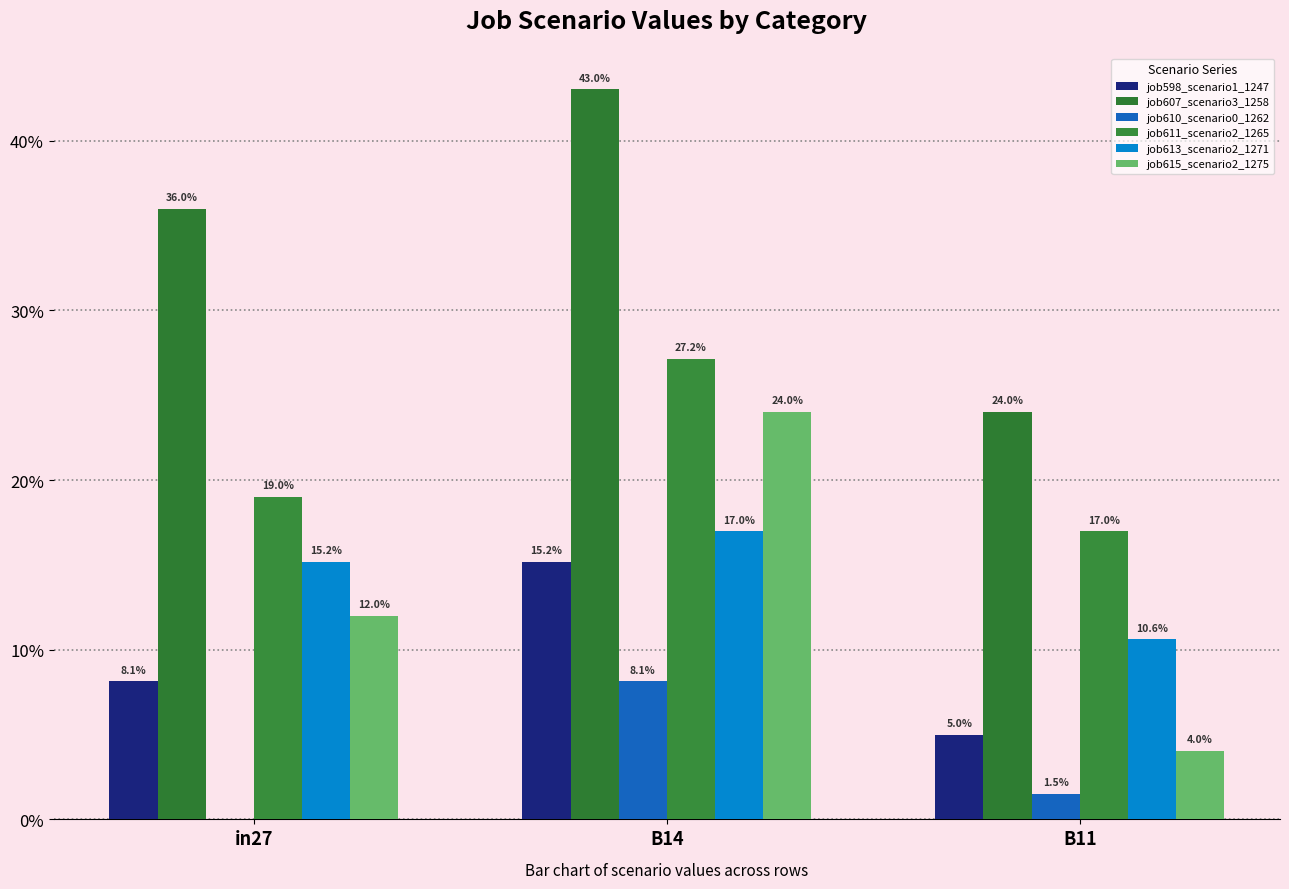

Reading left to right, extract all data points from this chart.

job598_scenario1_1247: 0.1	0.2	0.0
job607_scenario3_1258: 0.4	0.4	0.2
job610_scenario0_1262: 0.0	0.1	0.0
job611_scenario2_1265: 0.2	0.3	0.2
job613_scenario2_1271: 0.2	0.2	0.1
job615_scenario2_1275: 0.1	0.2	0.0